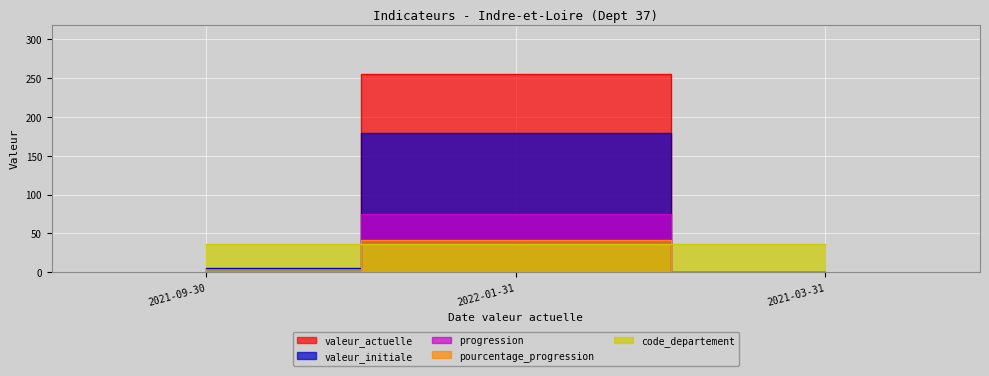

List the labels in order of progression value, largest first.

2022-01-31, 2021-09-30, 2021-03-31